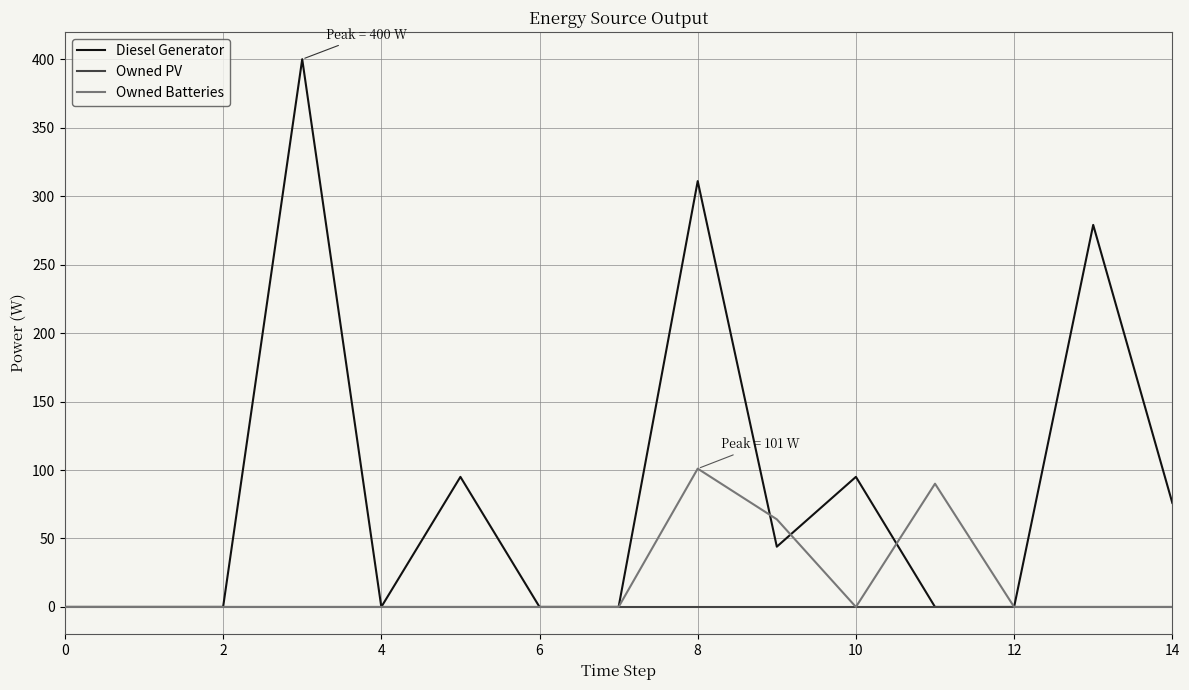

Rank the series by their maximum value, from lowest to highest.

Owned PV, Owned Batteries, Diesel Generator